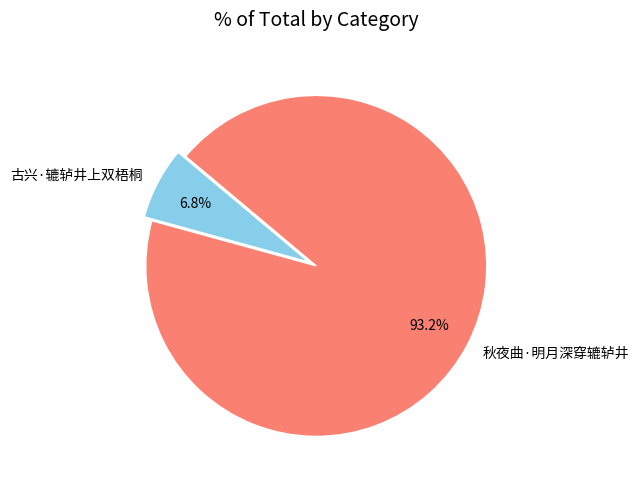

To the nearest percent, what is the average slice percentage?

50%